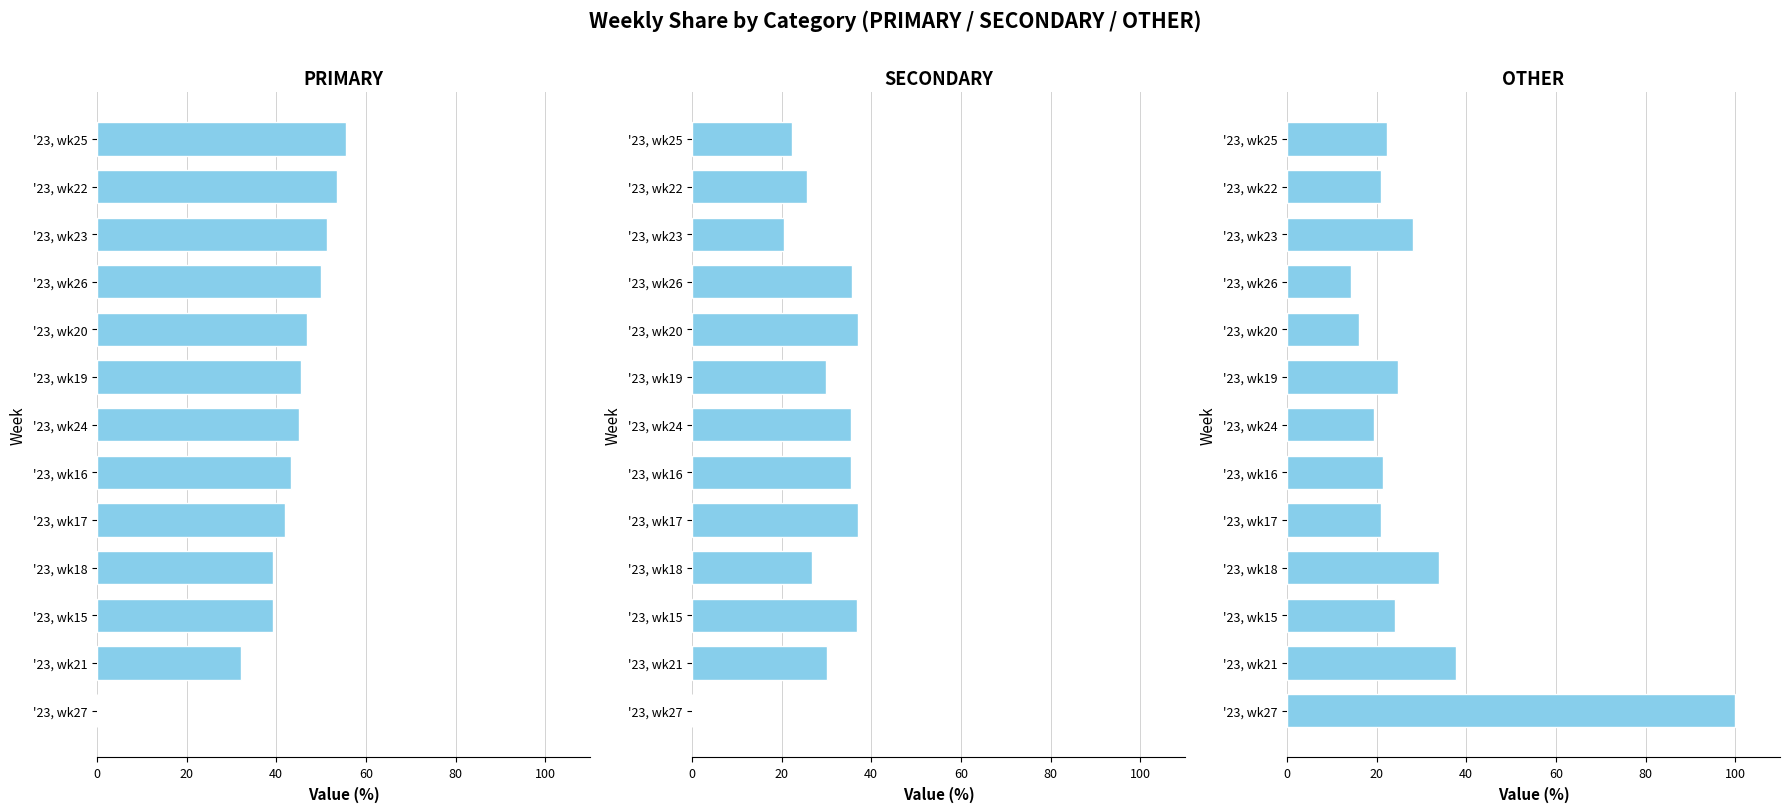

The OTHER series shows 19.3 at '23, wk23. True or false?

False